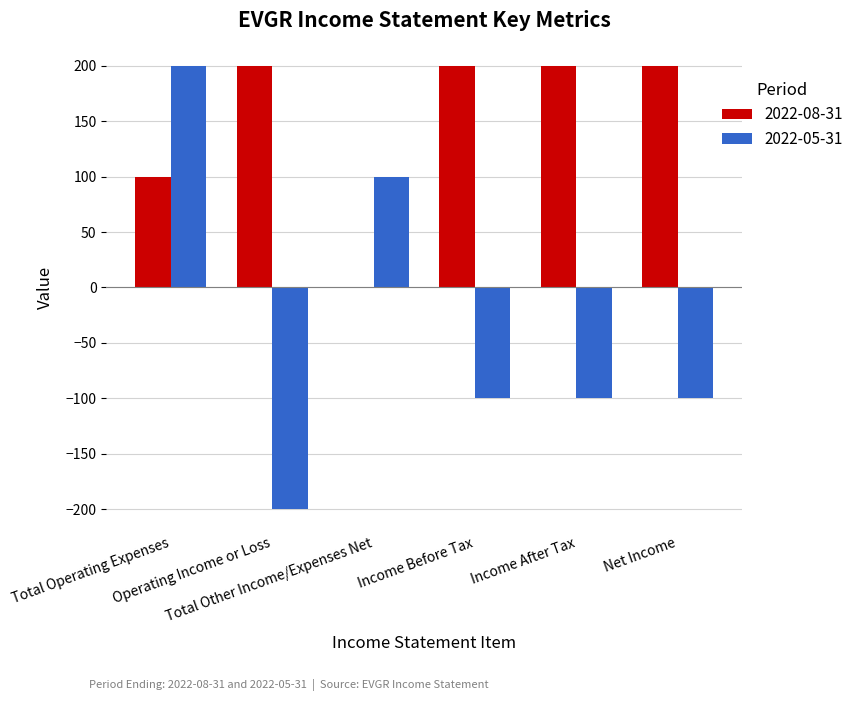

Reading left to right, what are all the values shown in this chart?

2022-08-31: 100	200	0	200	200	200
2022-05-31: 200	-200	100	-100	-100	-100